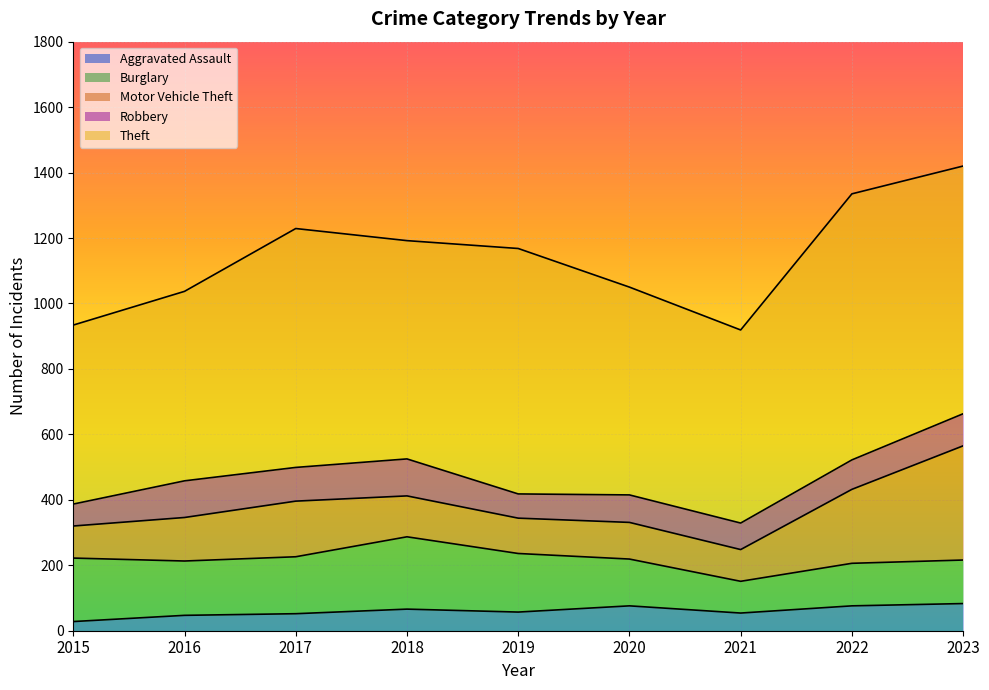

True or false: Burglary and Motor Vehicle Theft intersect in this chart.

False